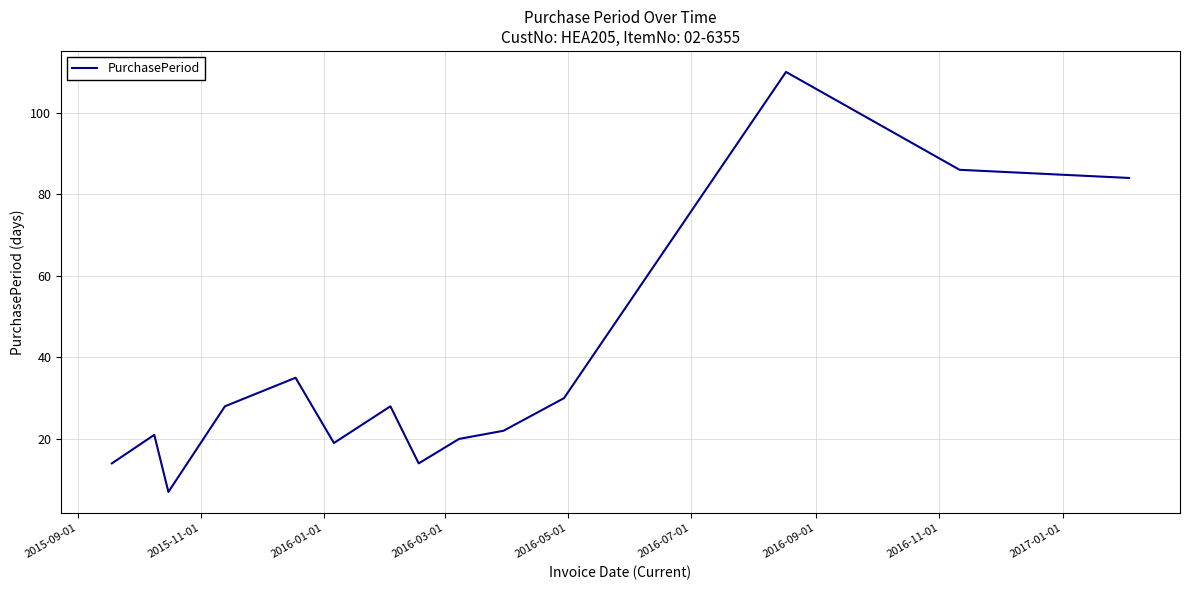

What is the difference between the maximum and minimum values?

103